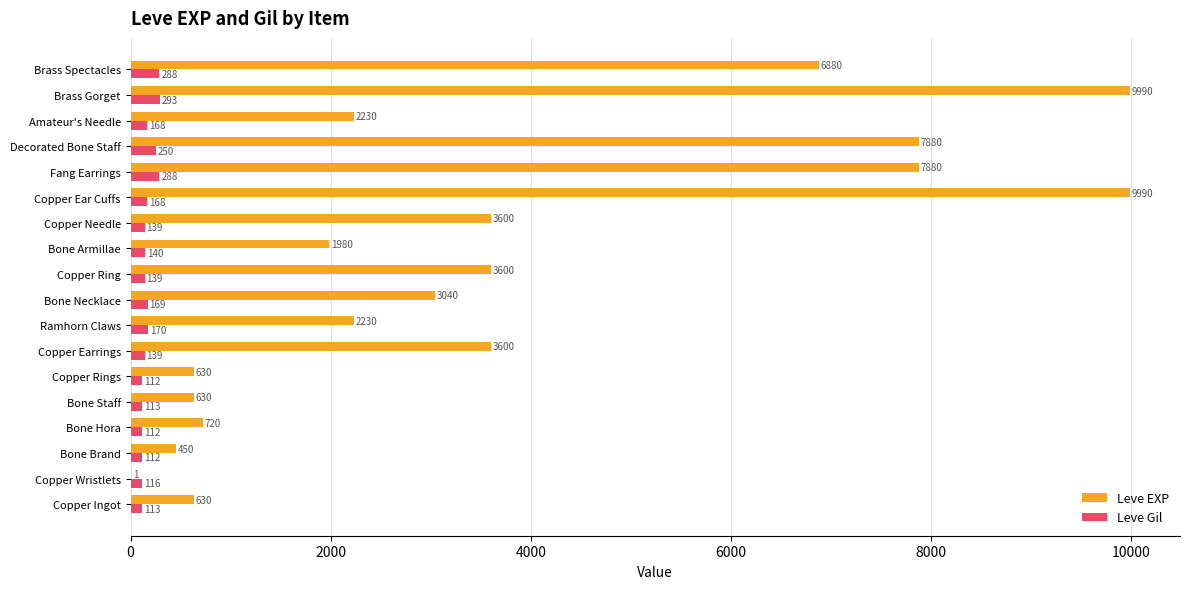

What is the approximate value of Leve Gil at Copper Rings, to the nearest 5?

110